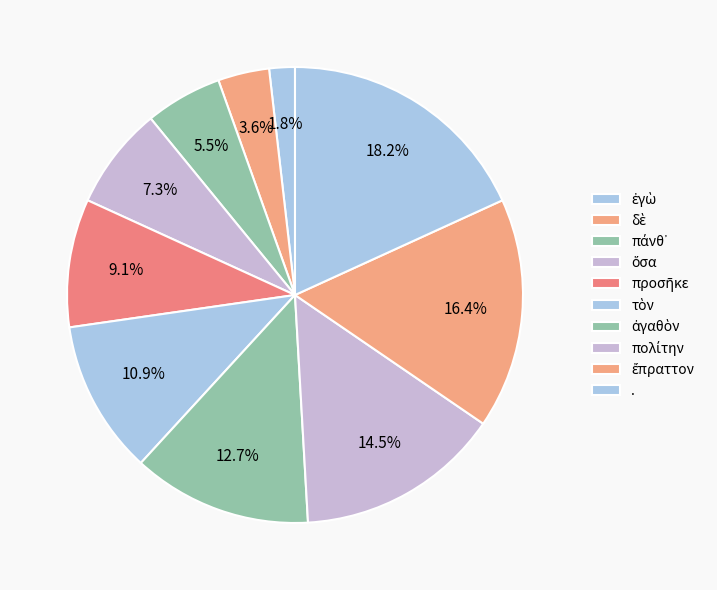

How many slices are in this pie chart?

10